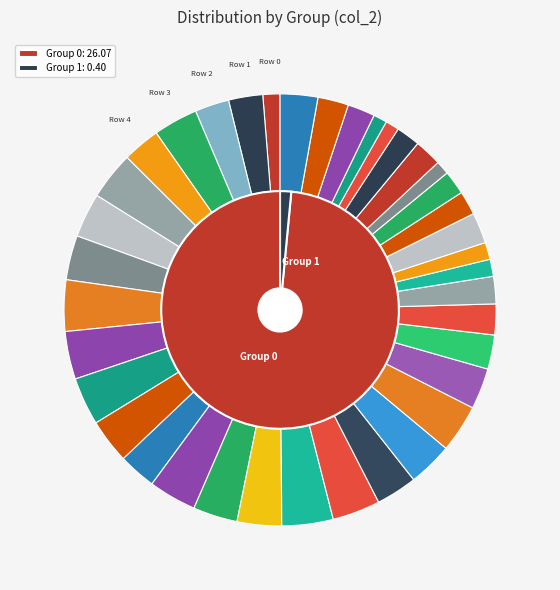

Between Row 3 and Row 5, which is larger?

Row 5